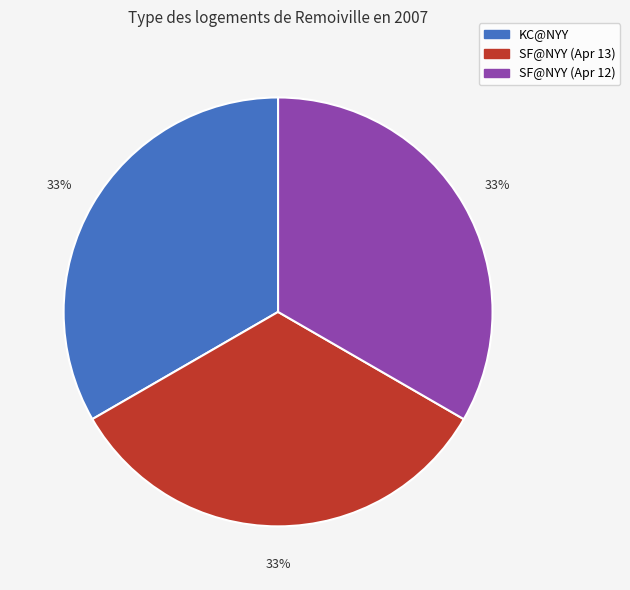

The KC@NYY slice represents 41% of the pie. True or false?

False